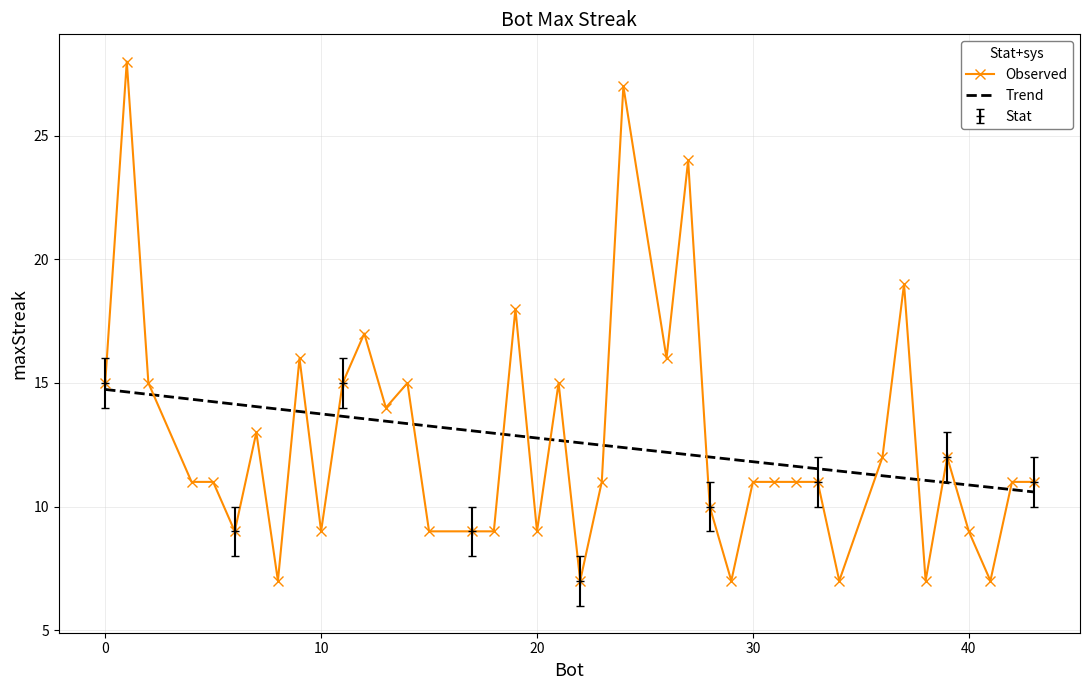

True or false: Observed has more than 1 interior local peaks.

True